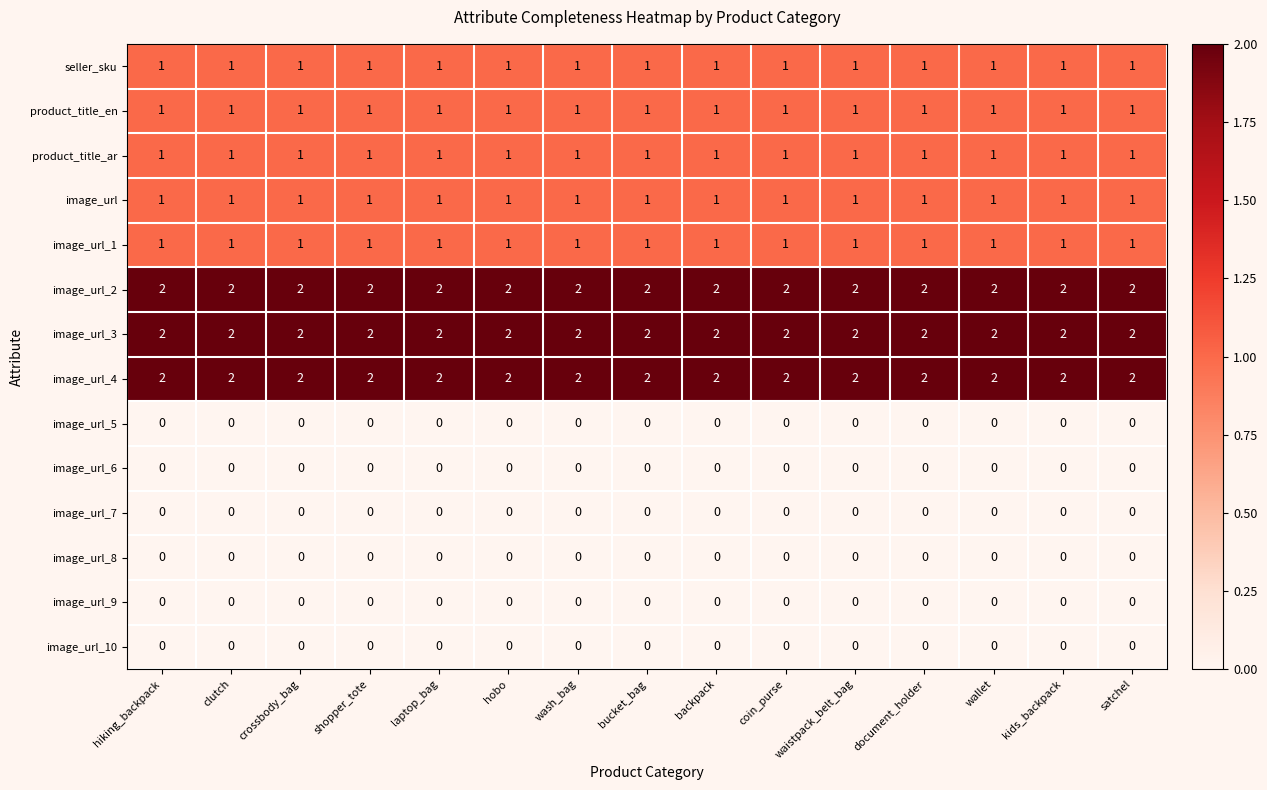

At how many categories does at least one series exceed 0?

15